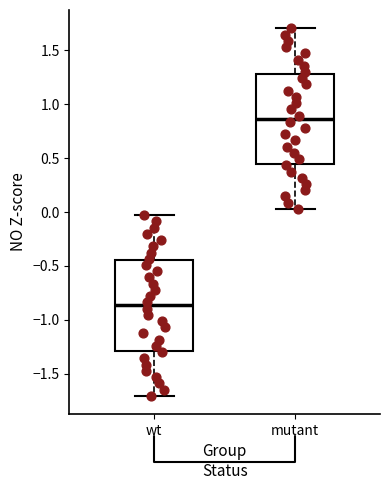

Where does the lower whisker of the box for mutant end on the y-axis? The values are not printed on the chart, so give them approximately, as read against the axis.

0.05